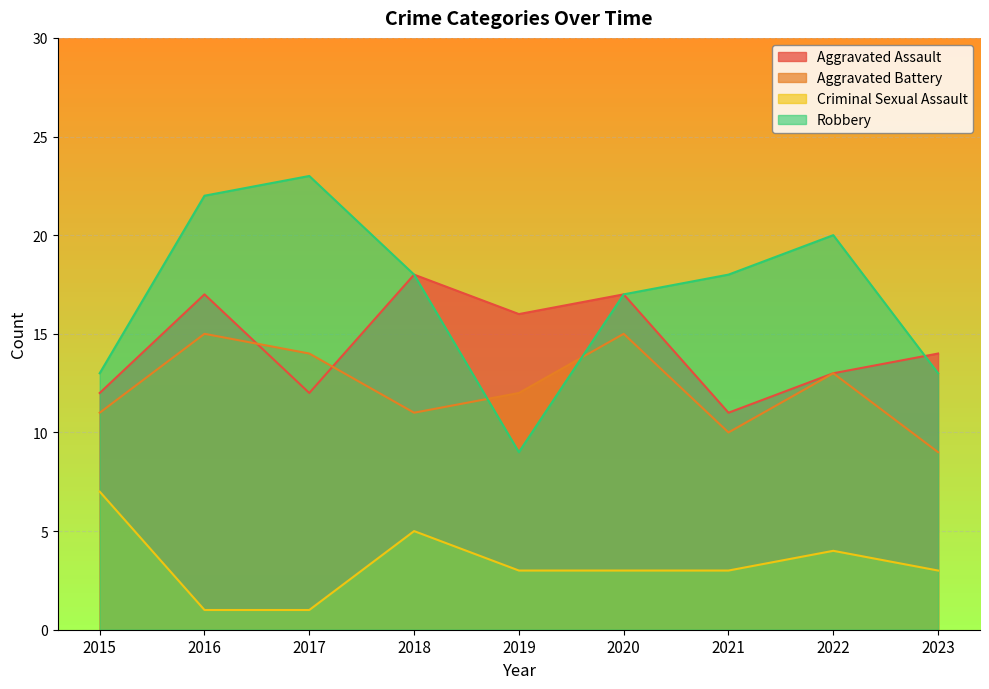

What is the sum of the Aggravated Battery values at 2017 and 2016?

29